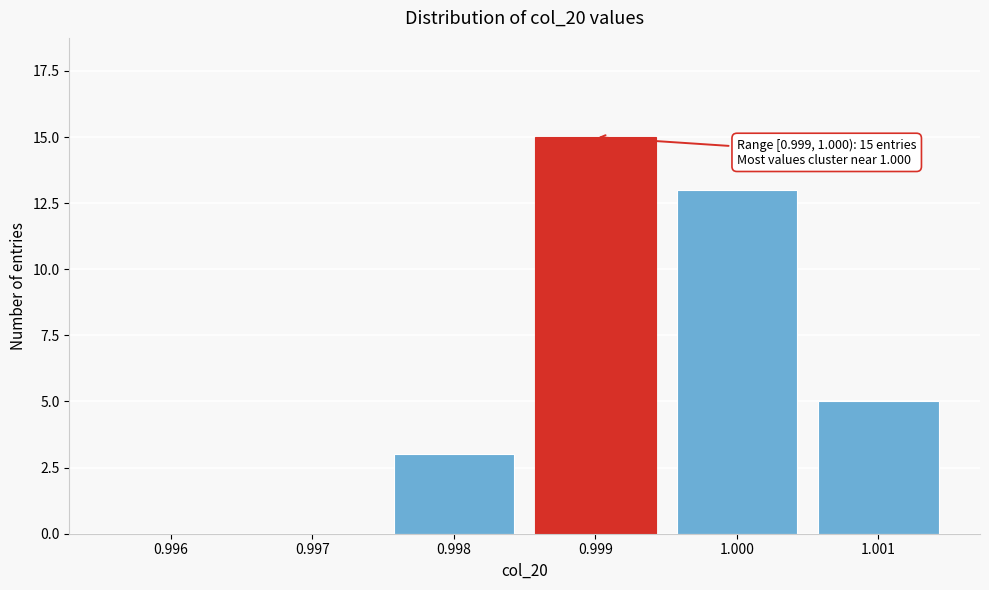

Reading left to right, what are all the values shown in this chart?

0.996=0	0.997=0	0.998=3	0.999=15	1.000=13	1.001=5